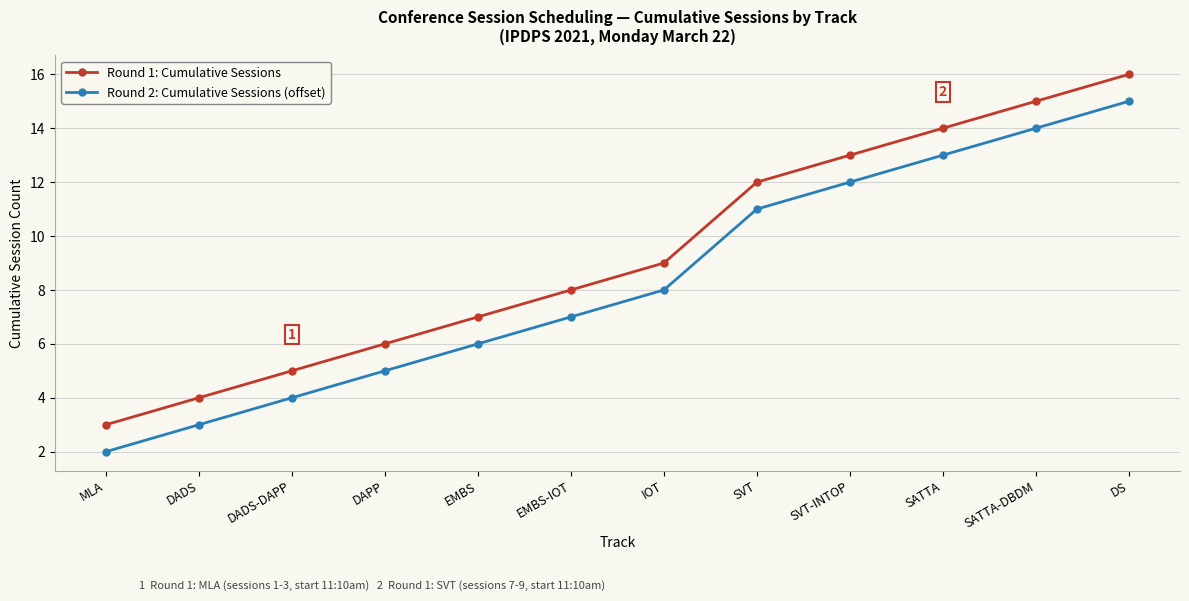

Reading left to right, what are all the values shown in this chart?

Round 1: Cumulative Sessions: 3	4	5	6	7	8	9	12	13	14	15	16
Round 2: Cumulative Sessions (offset): 2	3	4	5	6	7	8	11	12	13	14	15